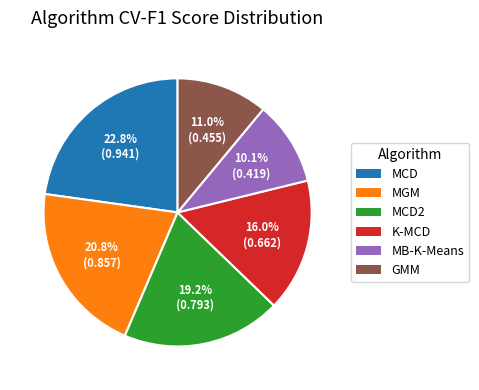

How many segments does this pie chart have?

6